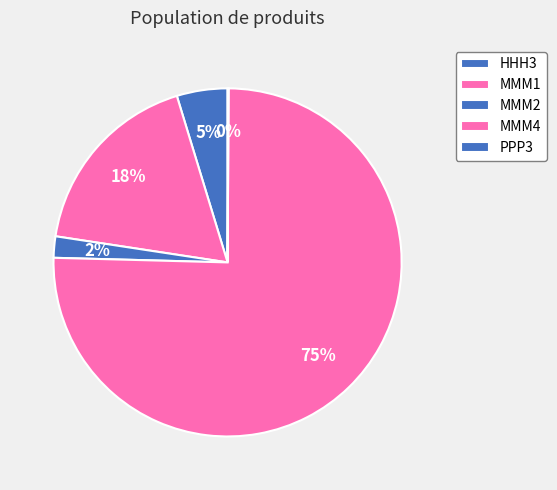

To the nearest percent, what percentage of the pie is MMM4?

75%